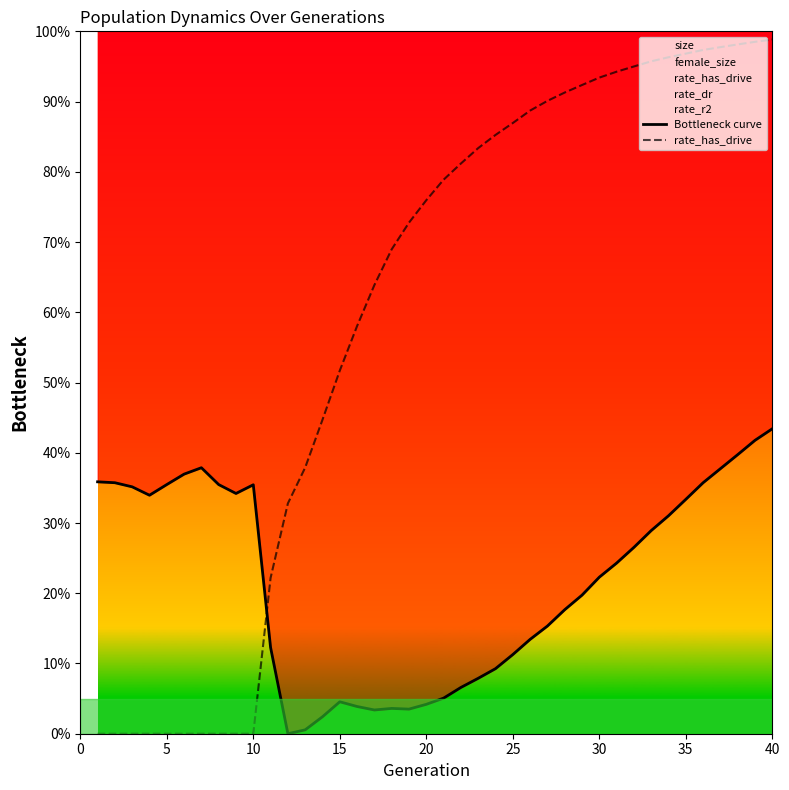

What is the difference between the maximum and minimum values in the Bottleneck curve series?

0.4